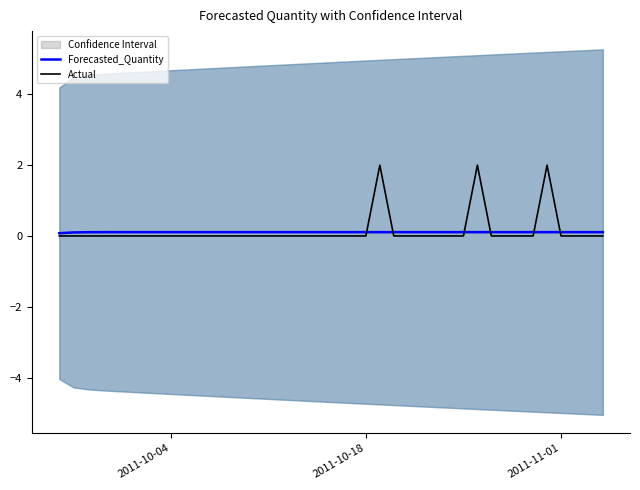

At how many categories does at least one series exceed 1?

3